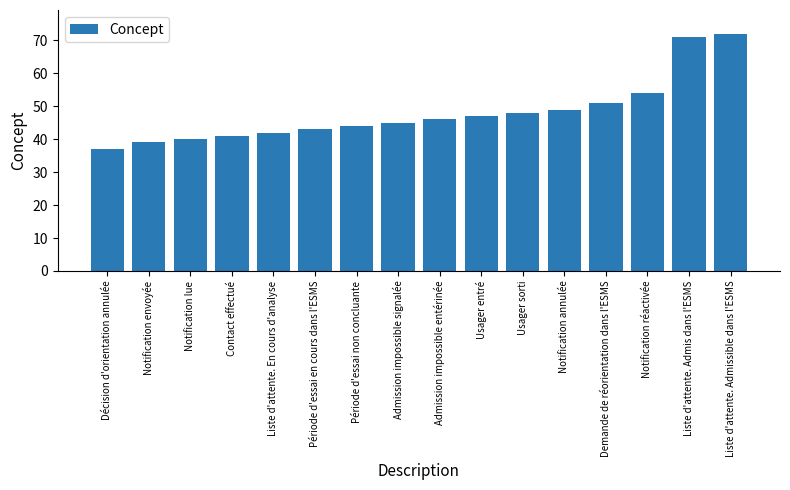

What is the average value?

48